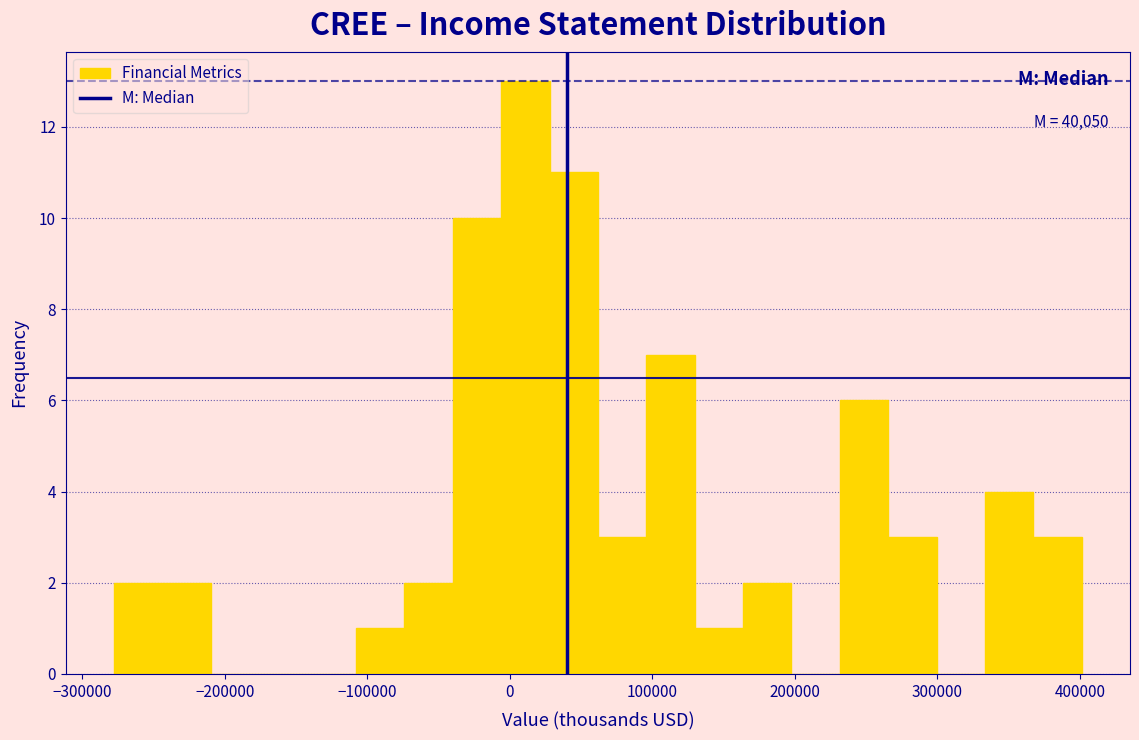

Around what value on the x-axis is the tallest bar? Give the approximate position of its centre, as read against the axis.

10000